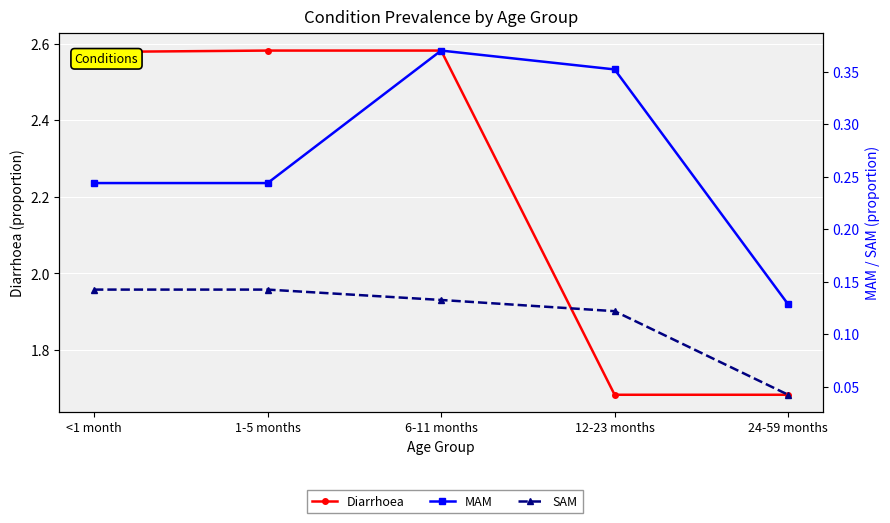

The value of MAM at 12-23 months is 0.4. True or false?

True